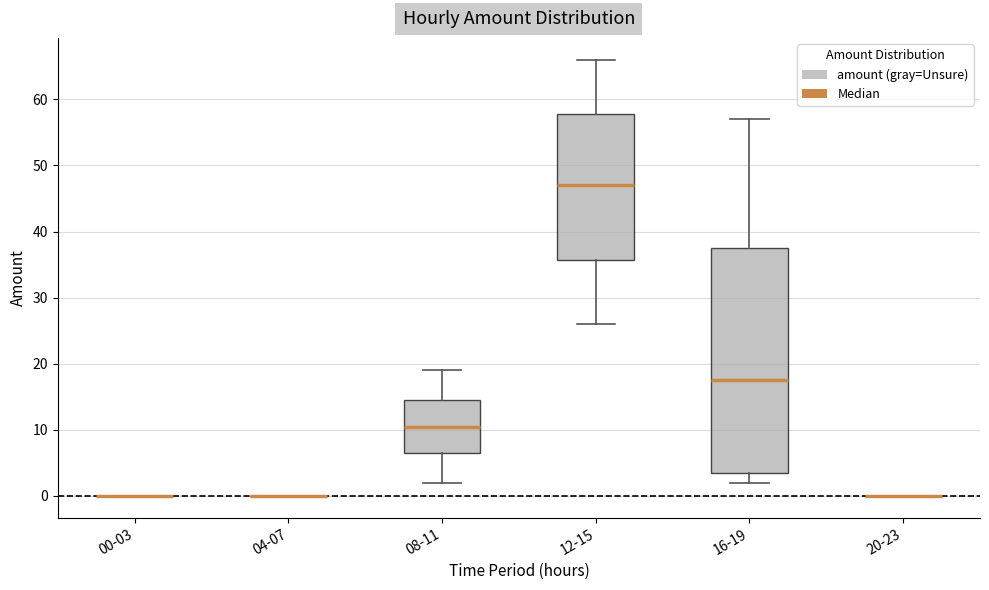

Where is the lower edge of the box for 08-11 on the y-axis? The values are not printed on the chart, so give them approximately, as read against the axis.

7